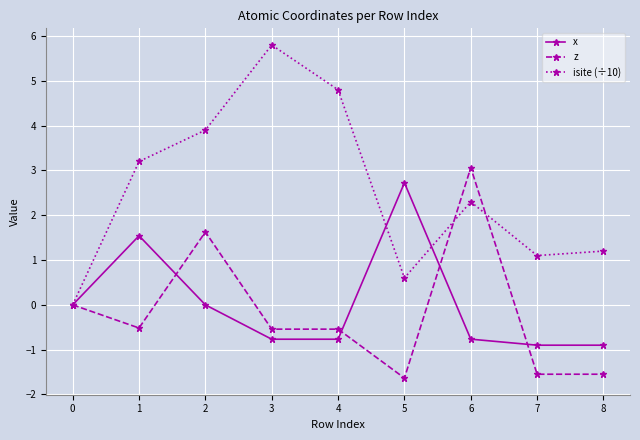

True or false: x has more than 1 points higher than both neighbors.

True